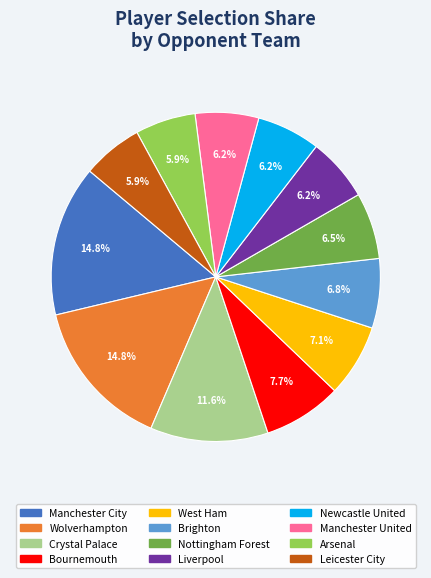

What portion of the pie excludes Nottingham Forest?

93.5%